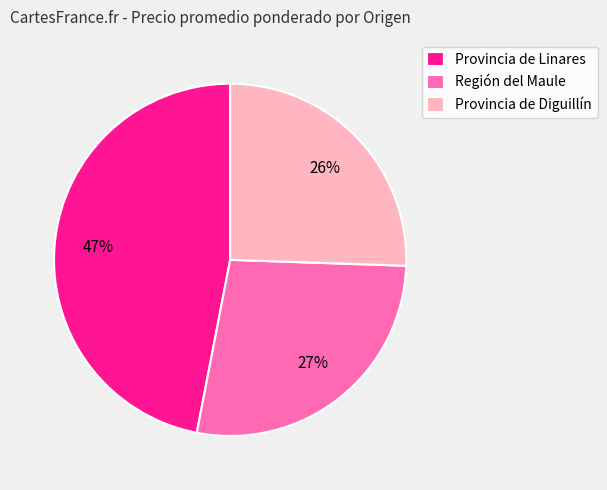

How many slices are in this pie chart?

3